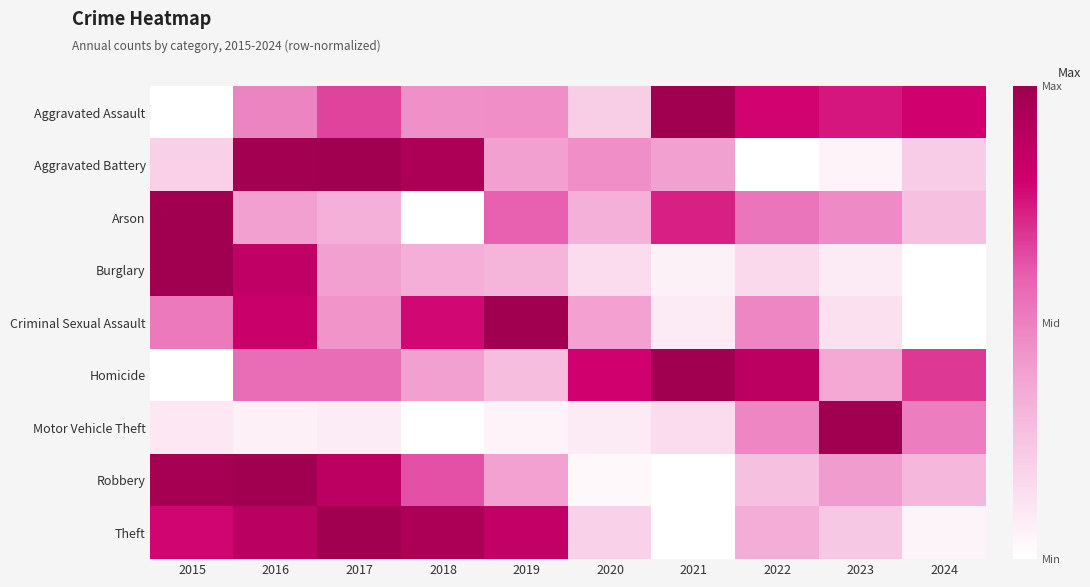

Reading left to right, extract all data points from this chart.

Aggravated Assault: 2015=0.0	2016=0.5	2017=0.7	2018=0.4	2019=0.5	2020=0.2	2021=1.0	2022=0.8	2023=0.8	2024=0.8
Aggravated Battery: 2015=0.2	2016=1.0	2017=1.0	2018=0.9	2019=0.4	2020=0.5	2021=0.4	2022=0.0	2023=0.1	2024=0.2
Arson: 2015=1.0	2016=0.4	2017=0.3	2018=0.0	2019=0.6	2020=0.3	2021=0.7	2022=0.5	2023=0.5	2024=0.3
Burglary: 2015=1.0	2016=0.9	2017=0.4	2018=0.3	2019=0.3	2020=0.1	2021=0.1	2022=0.2	2023=0.1	2024=0.0
Criminal Sexual Assault: 2015=0.5	2016=0.8	2017=0.4	2018=0.8	2019=1.0	2020=0.4	2021=0.1	2022=0.5	2023=0.1	2024=0.0
Homicide: 2015=0.0	2016=0.6	2017=0.6	2018=0.4	2019=0.3	2020=0.8	2021=1.0	2022=0.9	2023=0.4	2024=0.7
Motor Vehicle Theft: 2015=0.1	2016=0.1	2017=0.1	2018=0.0	2019=0.0	2020=0.1	2021=0.1	2022=0.5	2023=1.0	2024=0.5
Robbery: 2015=1.0	2016=1.0	2017=0.9	2018=0.6	2019=0.4	2020=0.0	2021=0.0	2022=0.3	2023=0.4	2024=0.3
Theft: 2015=0.8	2016=0.9	2017=1.0	2018=0.9	2019=0.9	2020=0.2	2021=0.0	2022=0.3	2023=0.2	2024=0.0